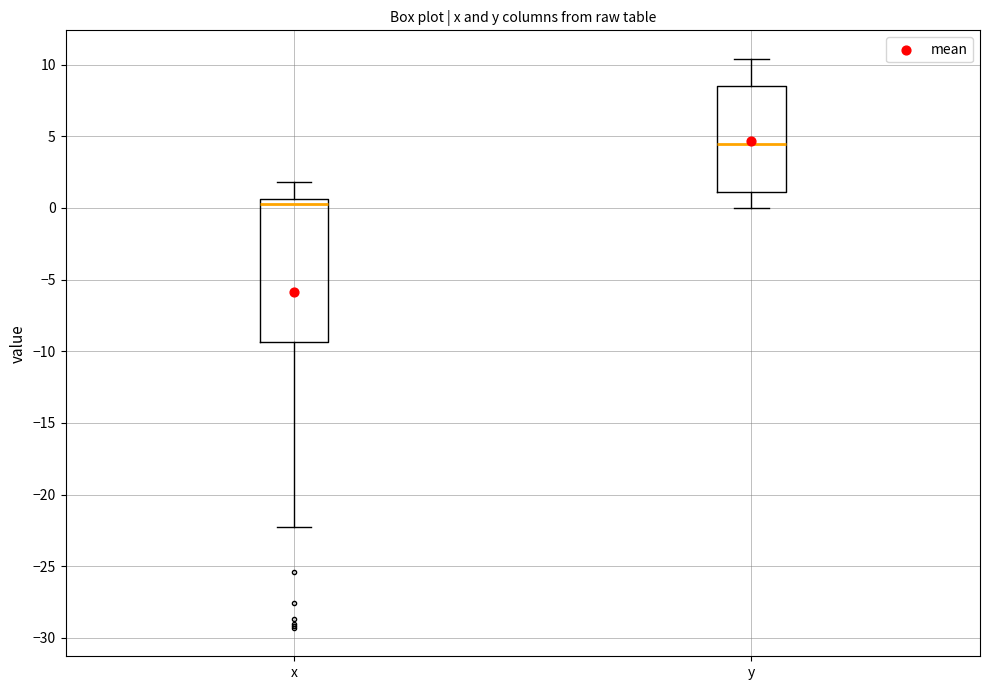

Which box is the tallest, from its lower edge to its upper edge?

x